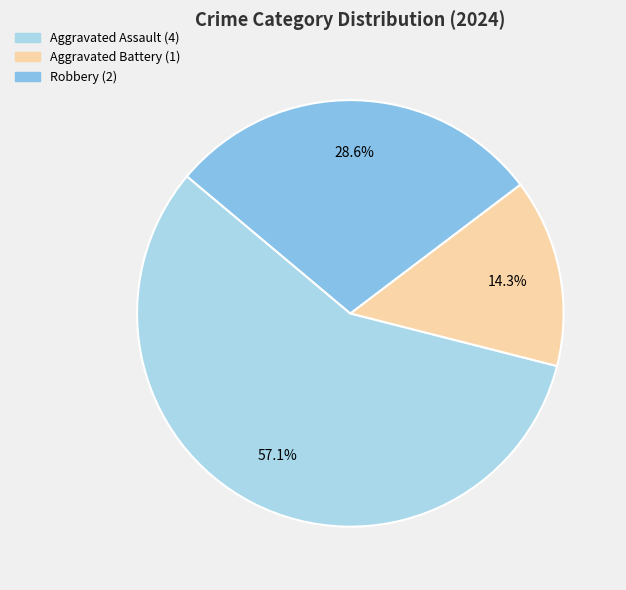

Rank the categories by value from highest to lowest.

Aggravated Assault, Robbery, Aggravated Battery